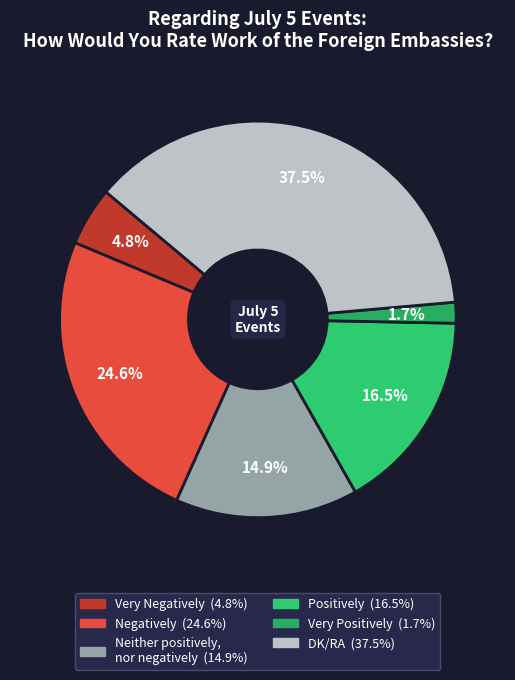

Which category has the smallest portion of the pie?

Very Positively